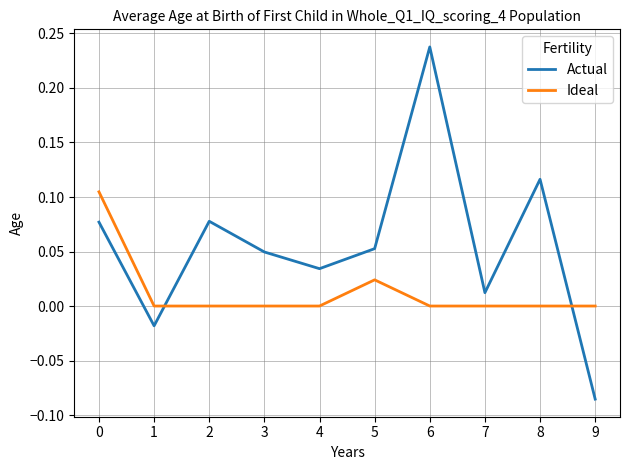

Rank the series at 4 from lowest to highest value.

Ideal, Actual